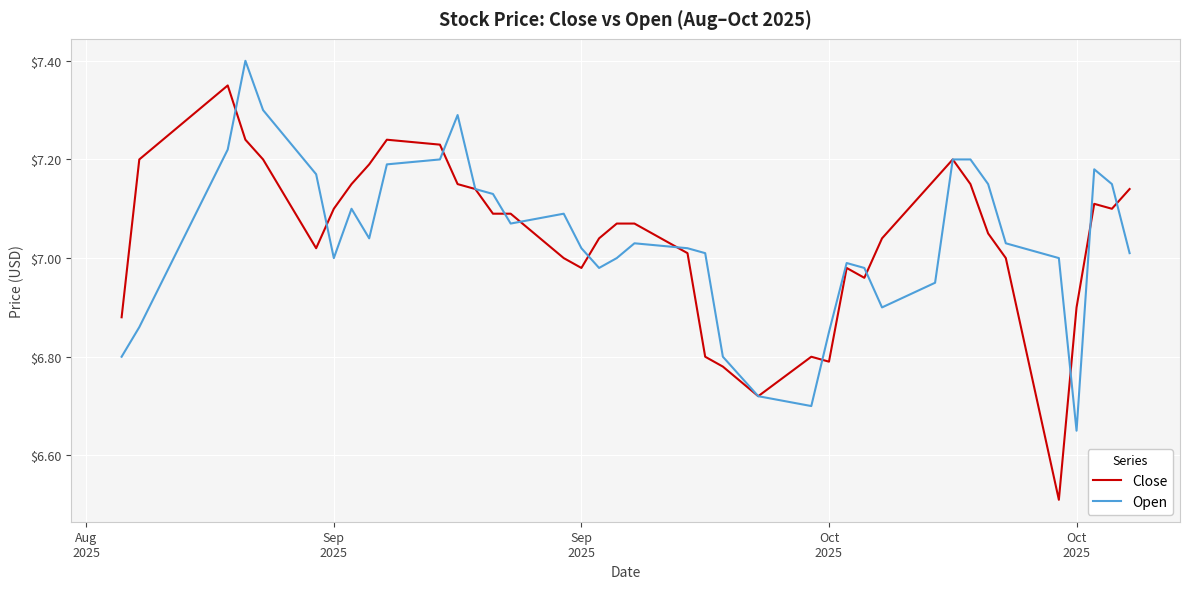

Which series has the widest spread of values?

Close